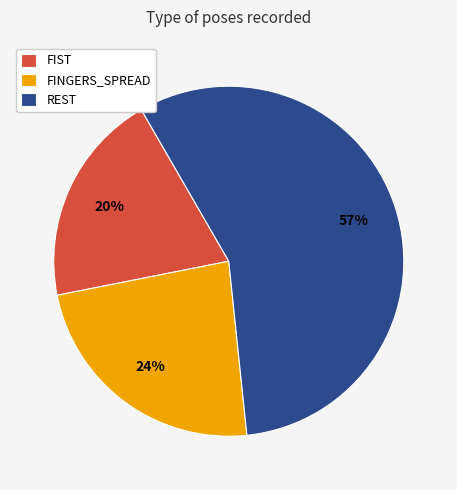

Is there any slice that represents more than half of the pie?

Yes